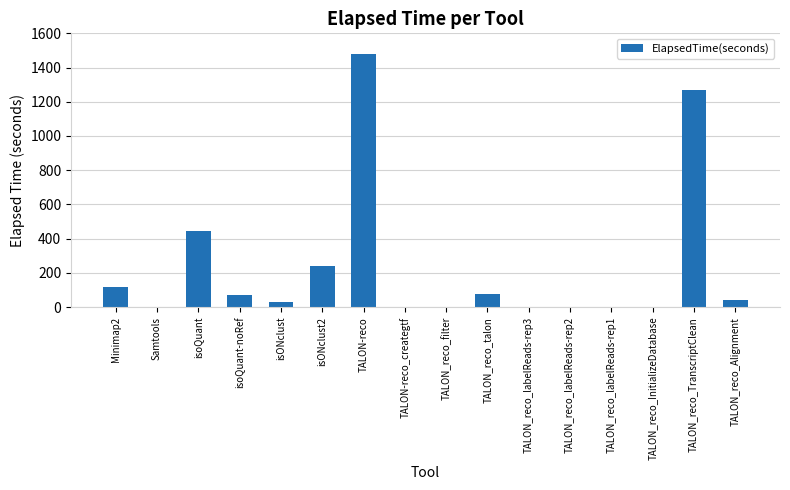

The value at TALON-reco is 892.0. True or false?

False